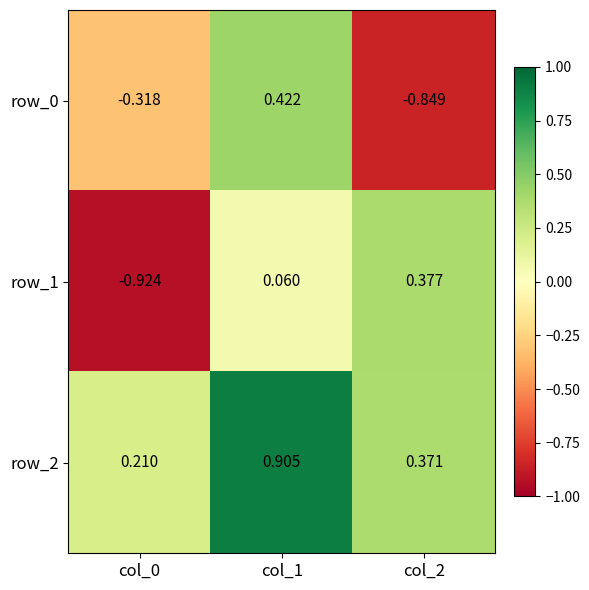

List the series in order of their peak value, highest first.

row_2, row_0, row_1